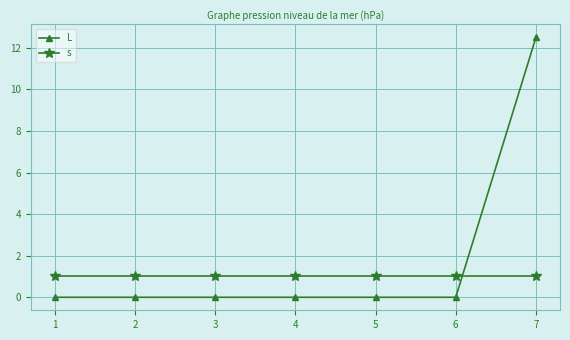

What are all the series names shown in the legend?

L, s